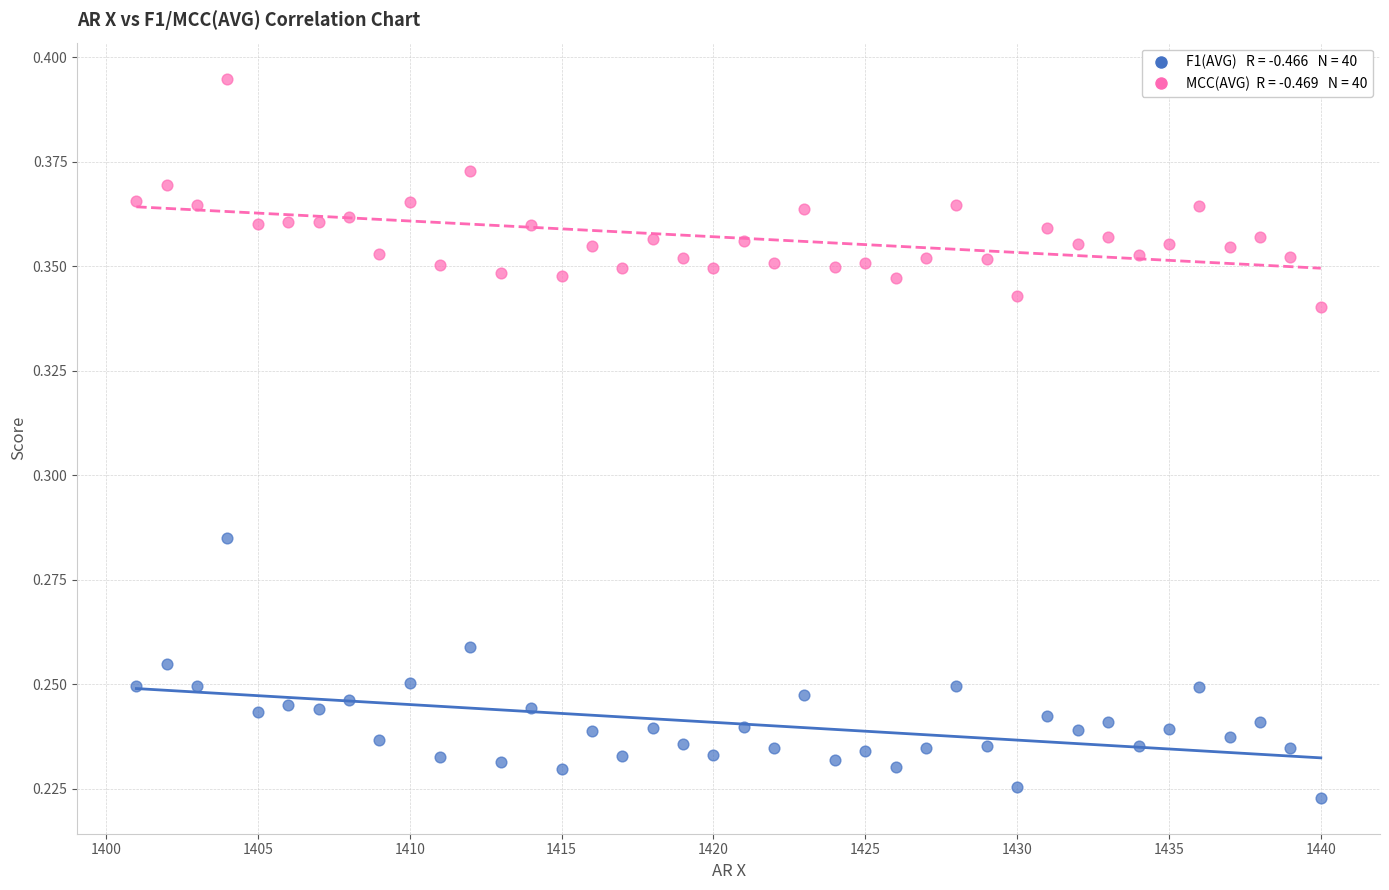

Across all data points, what is the range of X values (max minus min)?

39.0